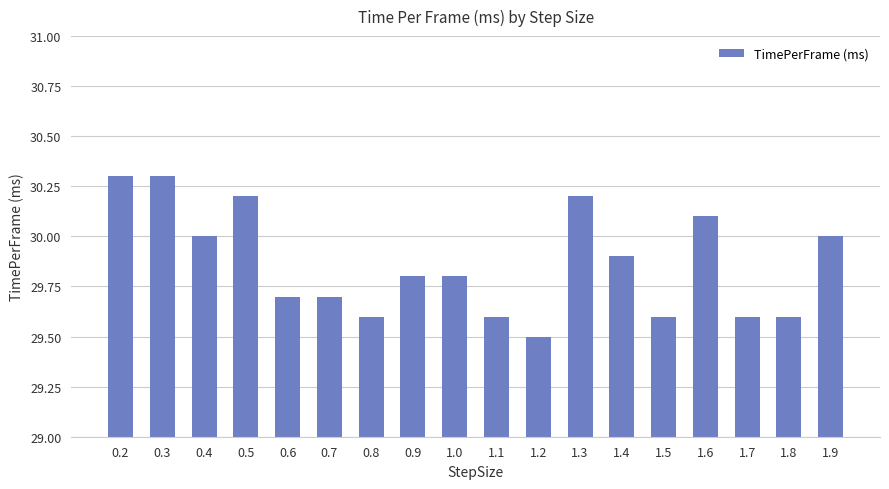

Does the chart contain any negative values?

No